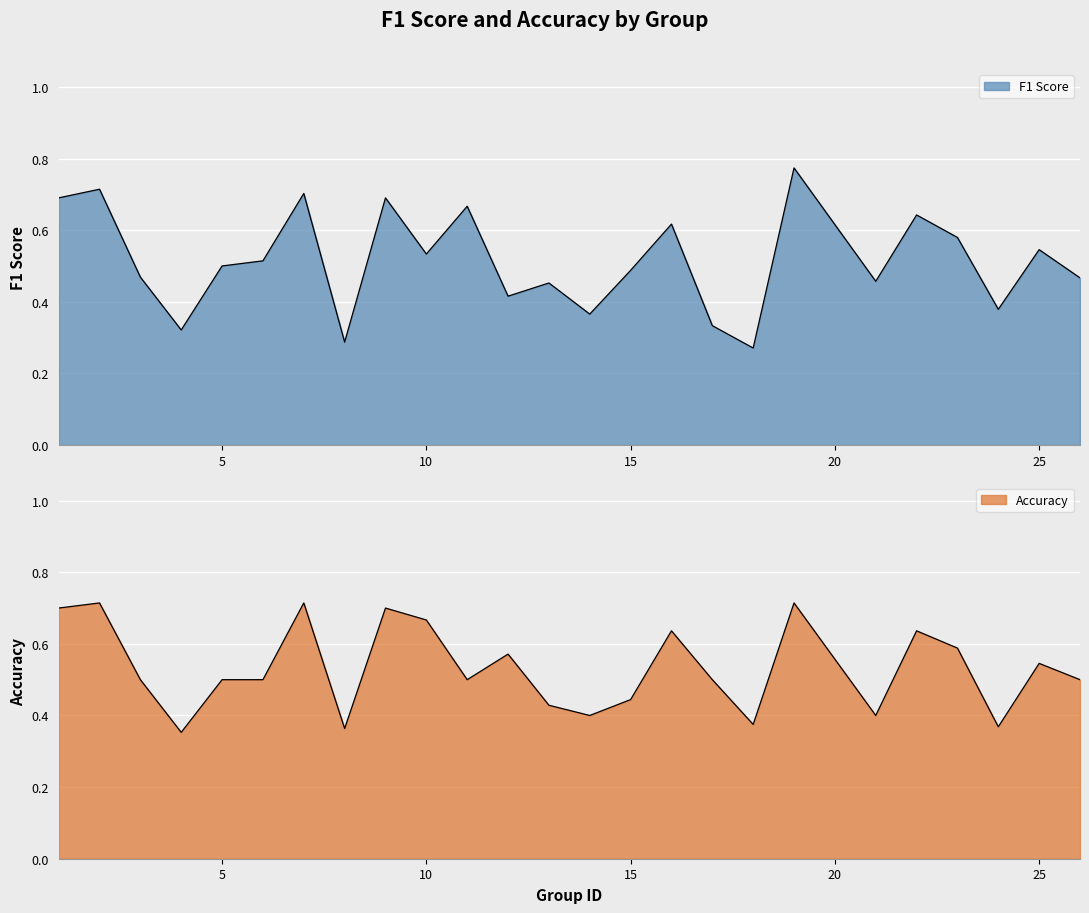

Rank the series at 13 from highest to lowest value.

f1, accuracy